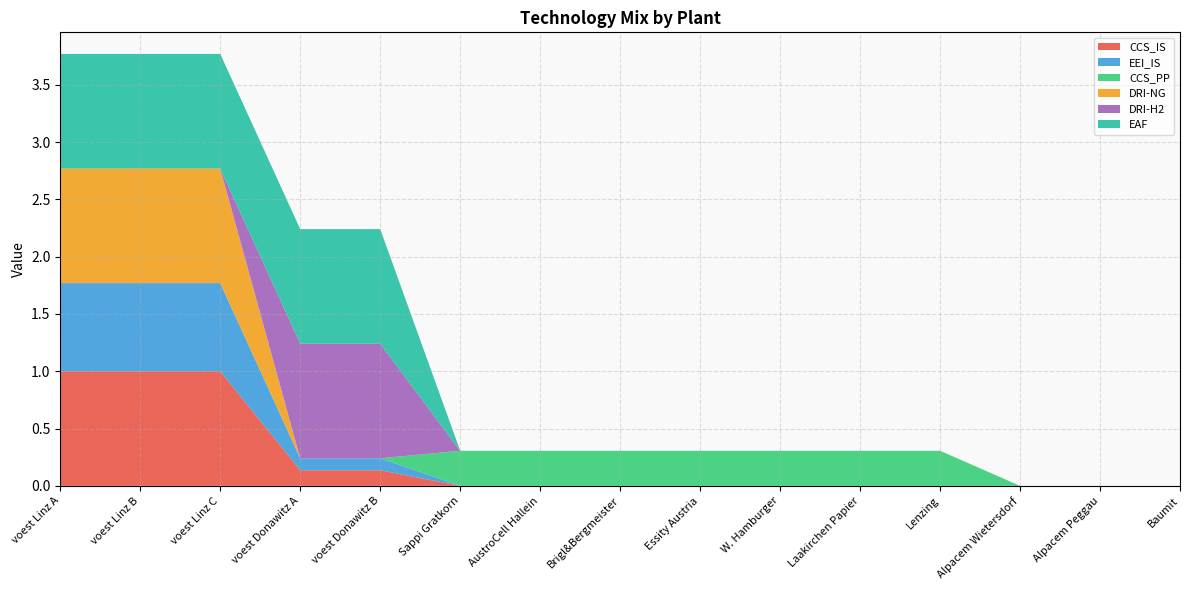

Reading right to left, what are all the values shown in this chart?

CCS_IS: Baumit=0.0	Alpacem Peggau=0.0	Alpacem Wietersdorf=0.0	Lenzing=0.0	Laakirchen Papier=0.0	W. Hamburger=0.0	Essity Austria=0.0	Brigl&Bergmeister=0.0	AustroCell Hallein=0.0	Sappi Gratkorn=0.0	voest Donawitz B=0.1	voest Donawitz A=0.1	voest Linz C=1.0	voest Linz B=1.0	voest Linz A=1.0
EEI_IS: Baumit=0.0	Alpacem Peggau=0.0	Alpacem Wietersdorf=0.0	Lenzing=0.0	Laakirchen Papier=0.0	W. Hamburger=0.0	Essity Austria=0.0	Brigl&Bergmeister=0.0	AustroCell Hallein=0.0	Sappi Gratkorn=0.0	voest Donawitz B=0.1	voest Donawitz A=0.1	voest Linz C=0.8	voest Linz B=0.8	voest Linz A=0.8
CCS_PP: Baumit=0.0	Alpacem Peggau=0.0	Alpacem Wietersdorf=0.0	Lenzing=0.3	Laakirchen Papier=0.3	W. Hamburger=0.3	Essity Austria=0.3	Brigl&Bergmeister=0.3	AustroCell Hallein=0.3	Sappi Gratkorn=0.3	voest Donawitz B=0.0	voest Donawitz A=0.0	voest Linz C=0.0	voest Linz B=0.0	voest Linz A=0.0
DRI-NG: Baumit=0.0	Alpacem Peggau=0.0	Alpacem Wietersdorf=0.0	Lenzing=0.0	Laakirchen Papier=0.0	W. Hamburger=0.0	Essity Austria=0.0	Brigl&Bergmeister=0.0	AustroCell Hallein=0.0	Sappi Gratkorn=0.0	voest Donawitz B=0.0	voest Donawitz A=0.0	voest Linz C=1.0	voest Linz B=1.0	voest Linz A=1.0
DRI-H2: Baumit=0.0	Alpacem Peggau=0.0	Alpacem Wietersdorf=0.0	Lenzing=0.0	Laakirchen Papier=0.0	W. Hamburger=0.0	Essity Austria=0.0	Brigl&Bergmeister=0.0	AustroCell Hallein=0.0	Sappi Gratkorn=0.0	voest Donawitz B=1.0	voest Donawitz A=1.0	voest Linz C=0.0	voest Linz B=0.0	voest Linz A=0.0
EAF: Baumit=0.0	Alpacem Peggau=0.0	Alpacem Wietersdorf=0.0	Lenzing=0.0	Laakirchen Papier=0.0	W. Hamburger=0.0	Essity Austria=0.0	Brigl&Bergmeister=0.0	AustroCell Hallein=0.0	Sappi Gratkorn=0.0	voest Donawitz B=1.0	voest Donawitz A=1.0	voest Linz C=1.0	voest Linz B=1.0	voest Linz A=1.0